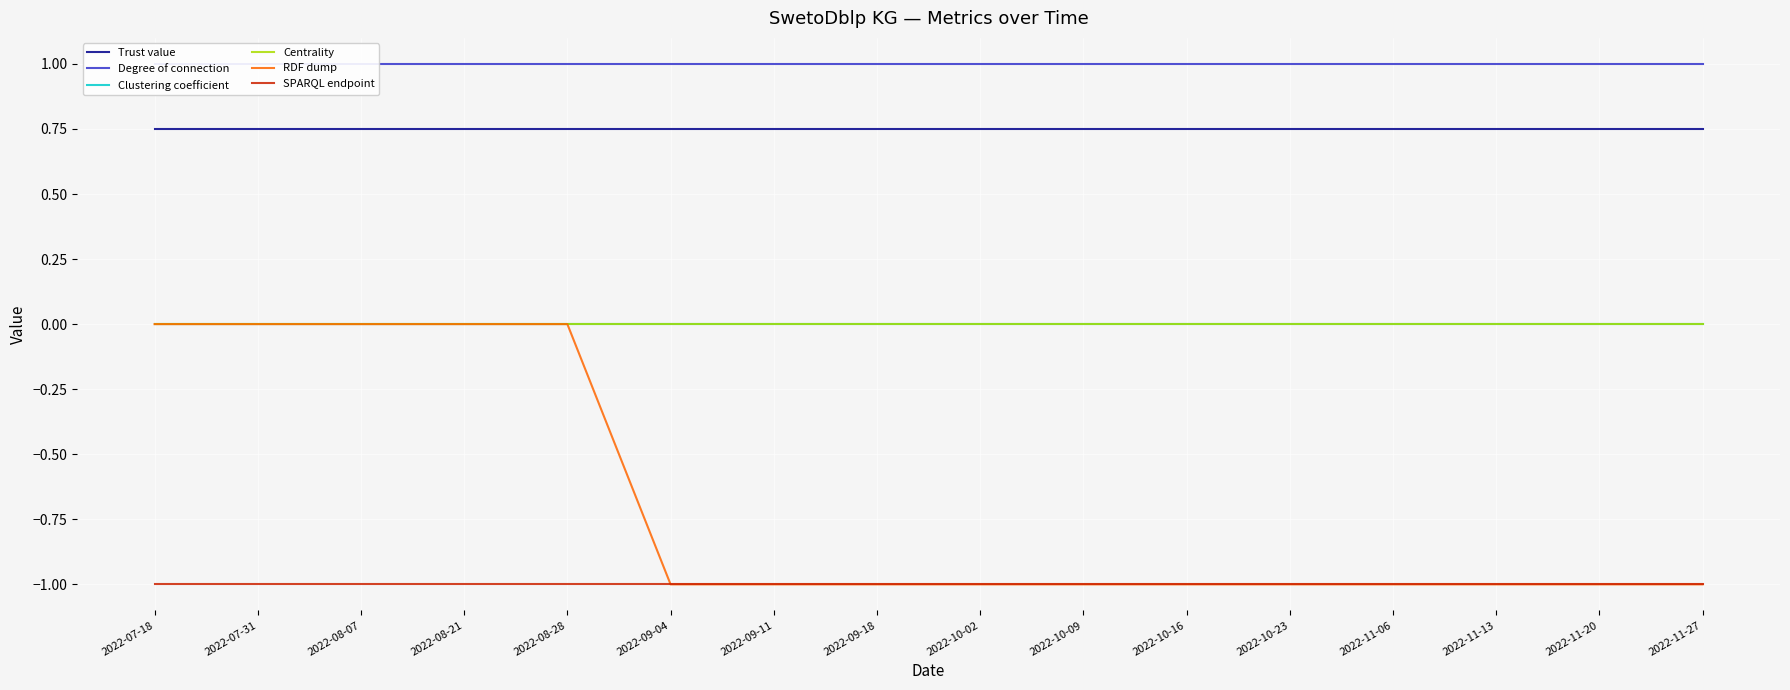

What is the sum of all RDF dump values?

-11.0